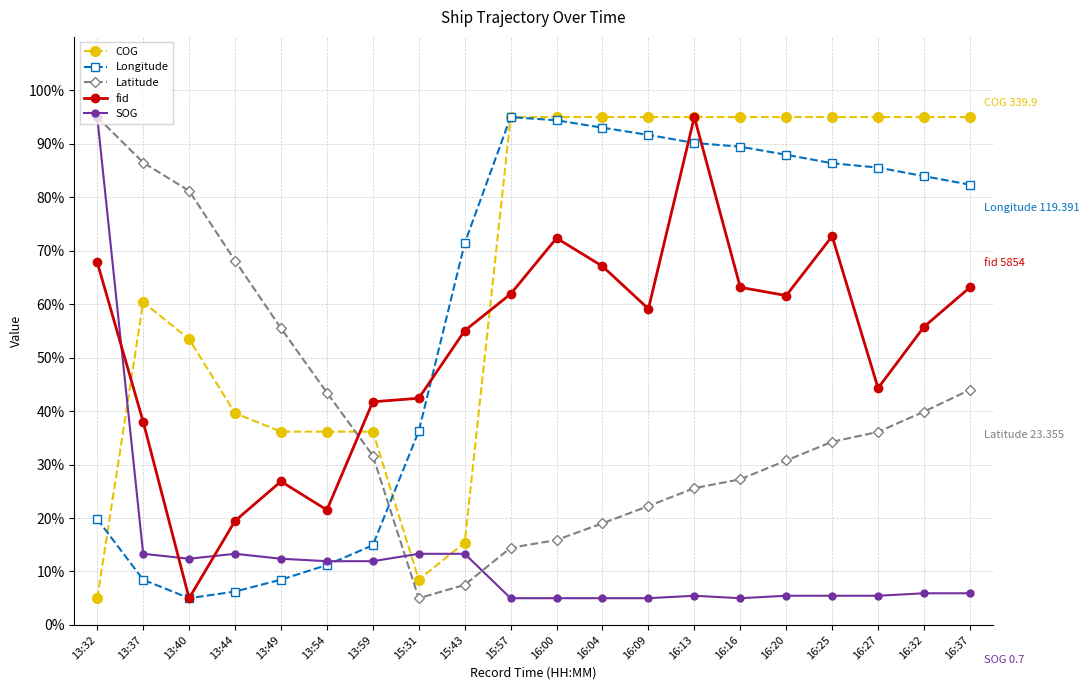

The Latitude series shows 56.0 at 16:25. True or false?

False